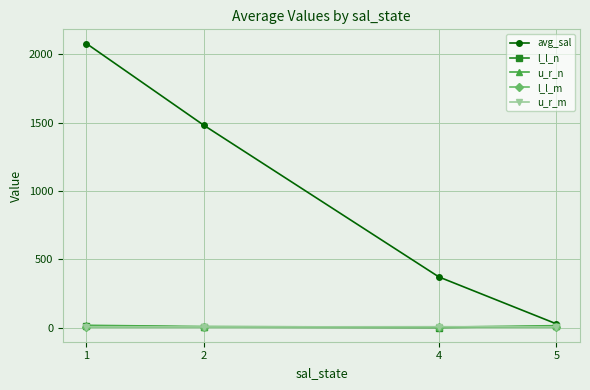

In u_r_n, how many points are lower than both neighbors (excluding endpoints)?

1